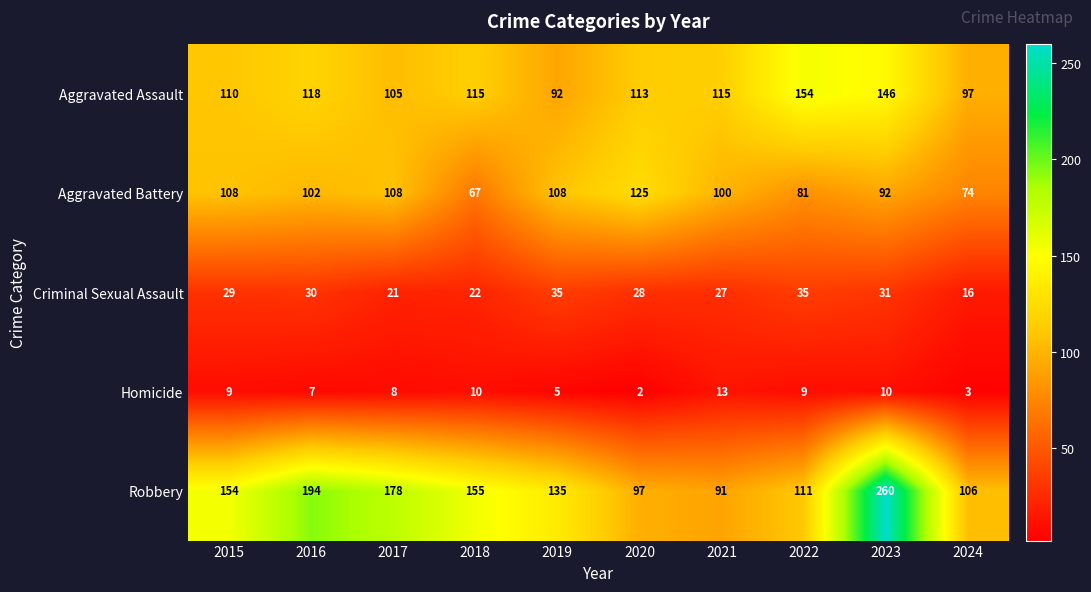

At which label is Robbery closest to 175?

2017